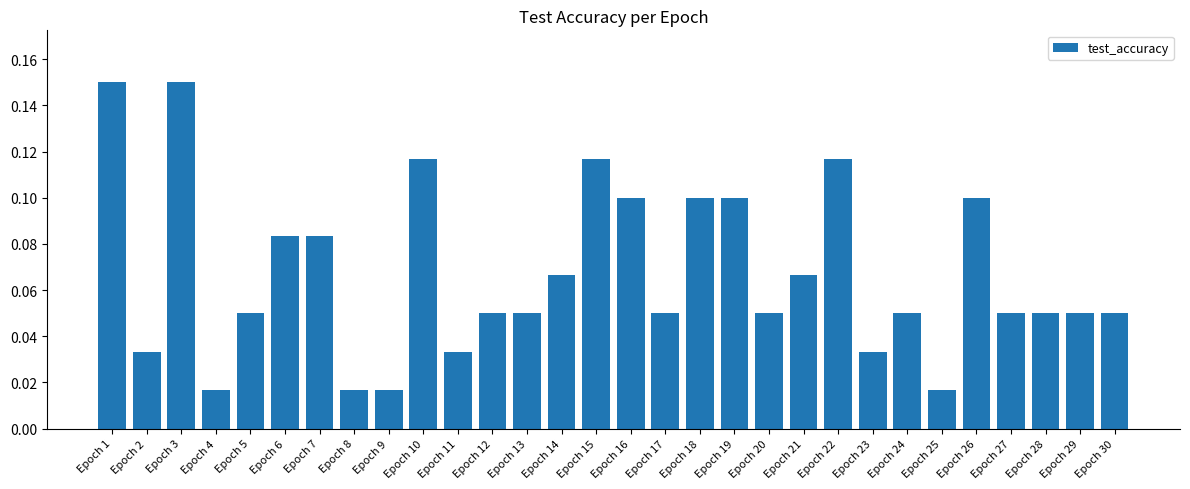

What is the sum of all values?

2.0